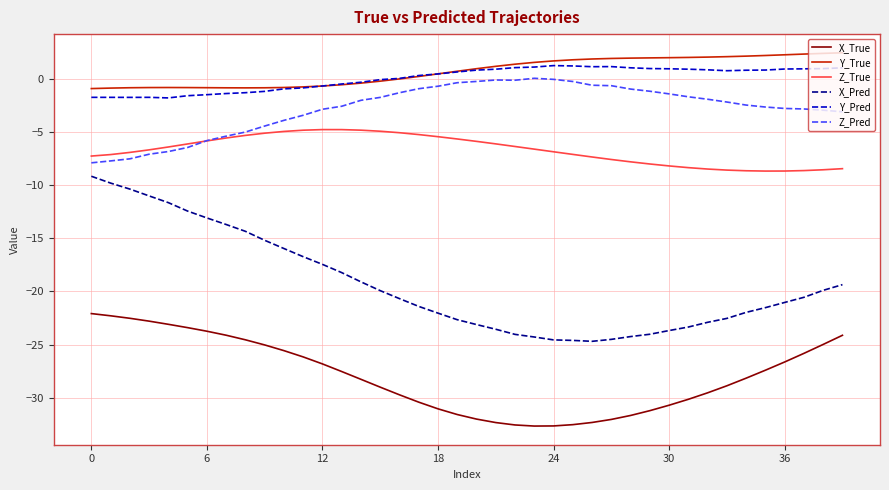

True or false: Y_True and X_True intersect in this chart.

False